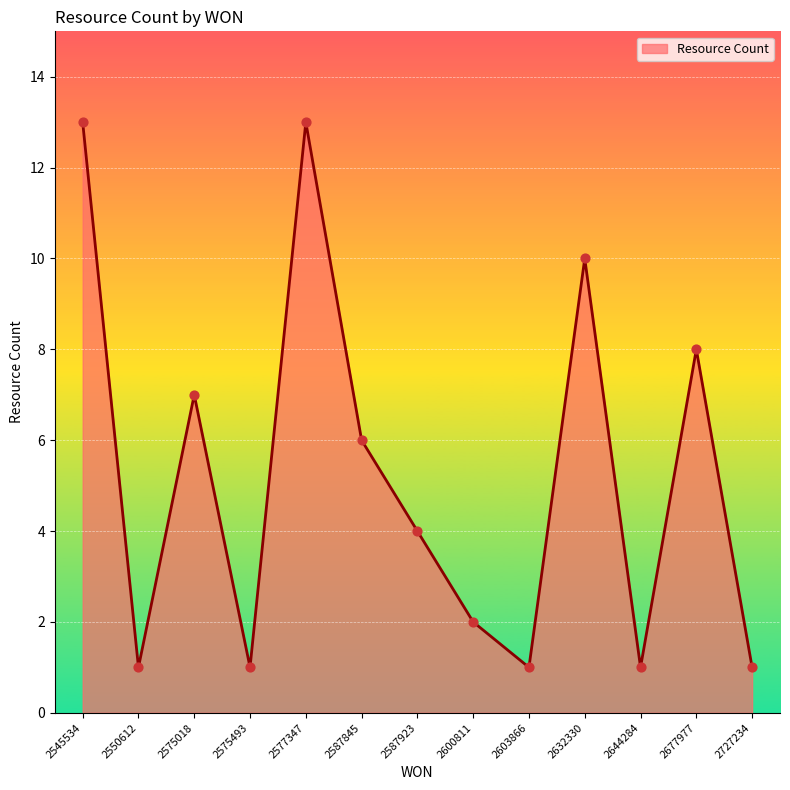

What is the change in value from 2550612 to 2600811?

+1